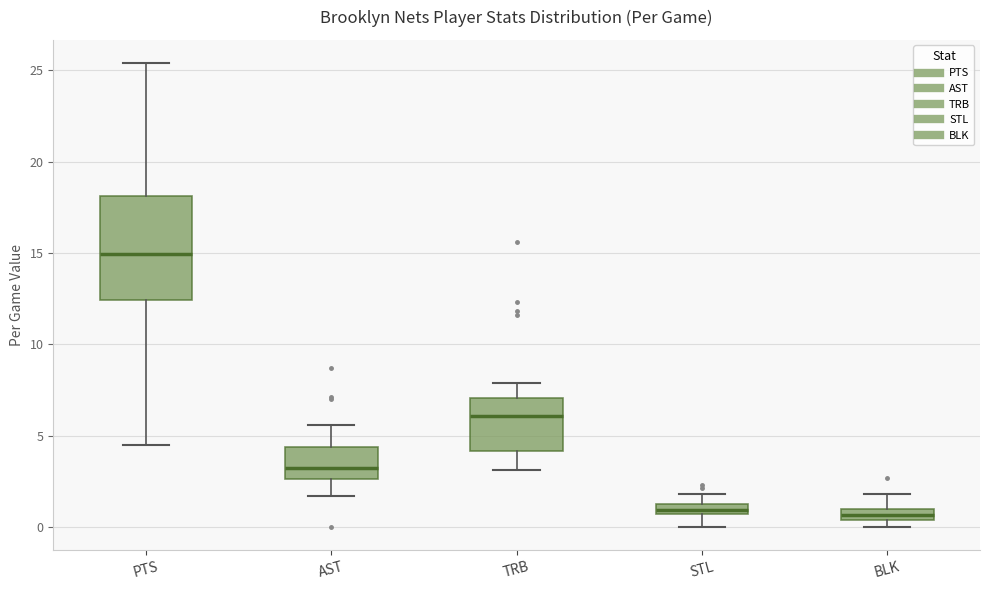

Which box is the tallest, from its lower edge to its upper edge?

PTS